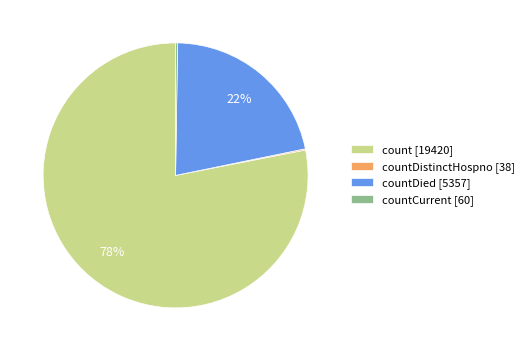

To the nearest percent, what is the difference between the largest and smallest slice percentages?

78%